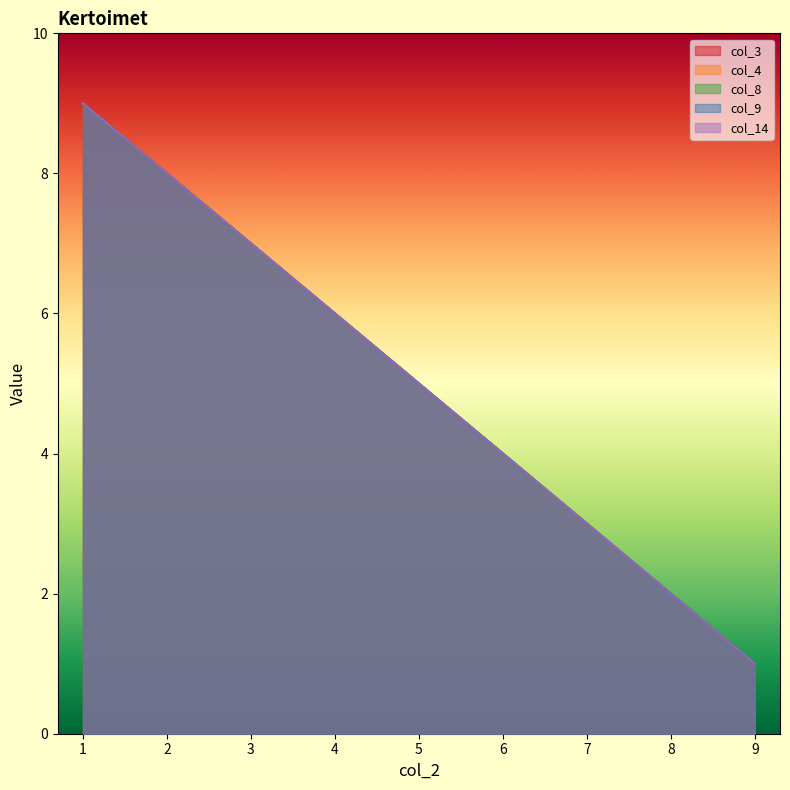

How many data points does each series have?

9